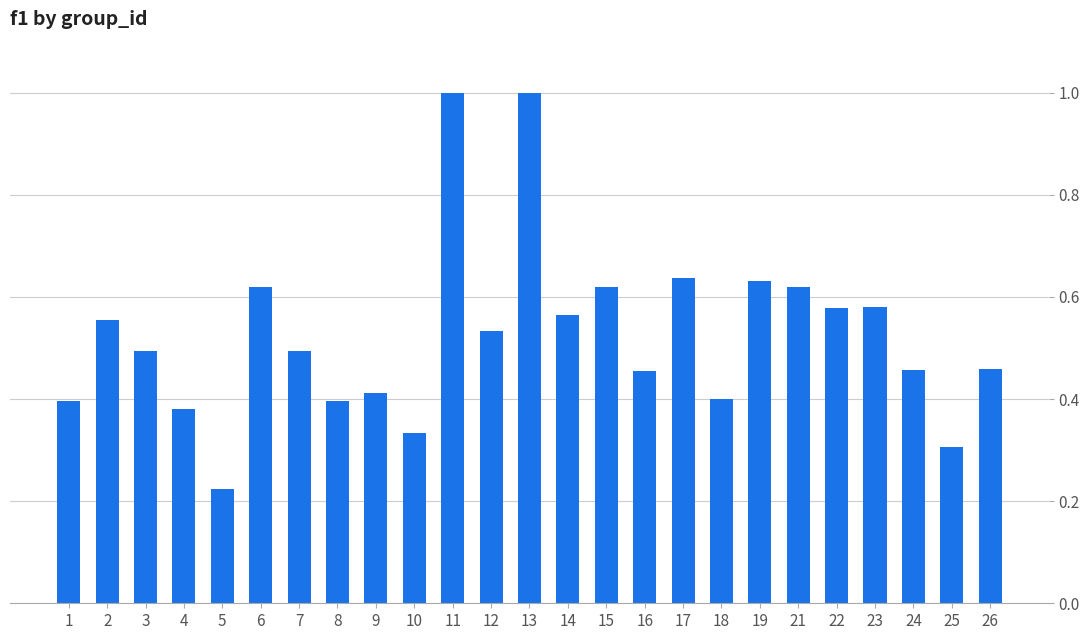

Between 4 and 2, which is larger?

2